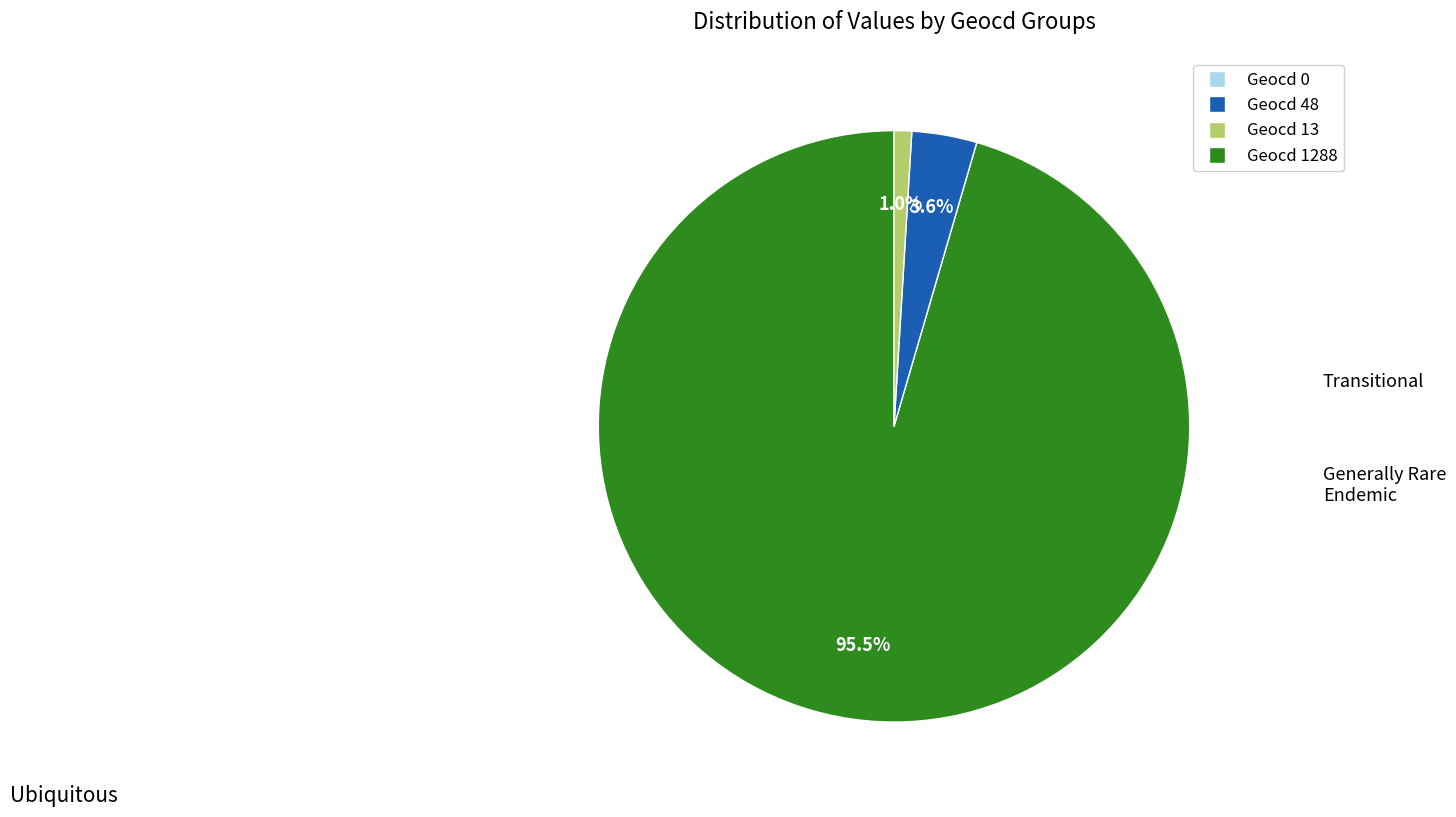

Does any single category account for the majority?

Yes